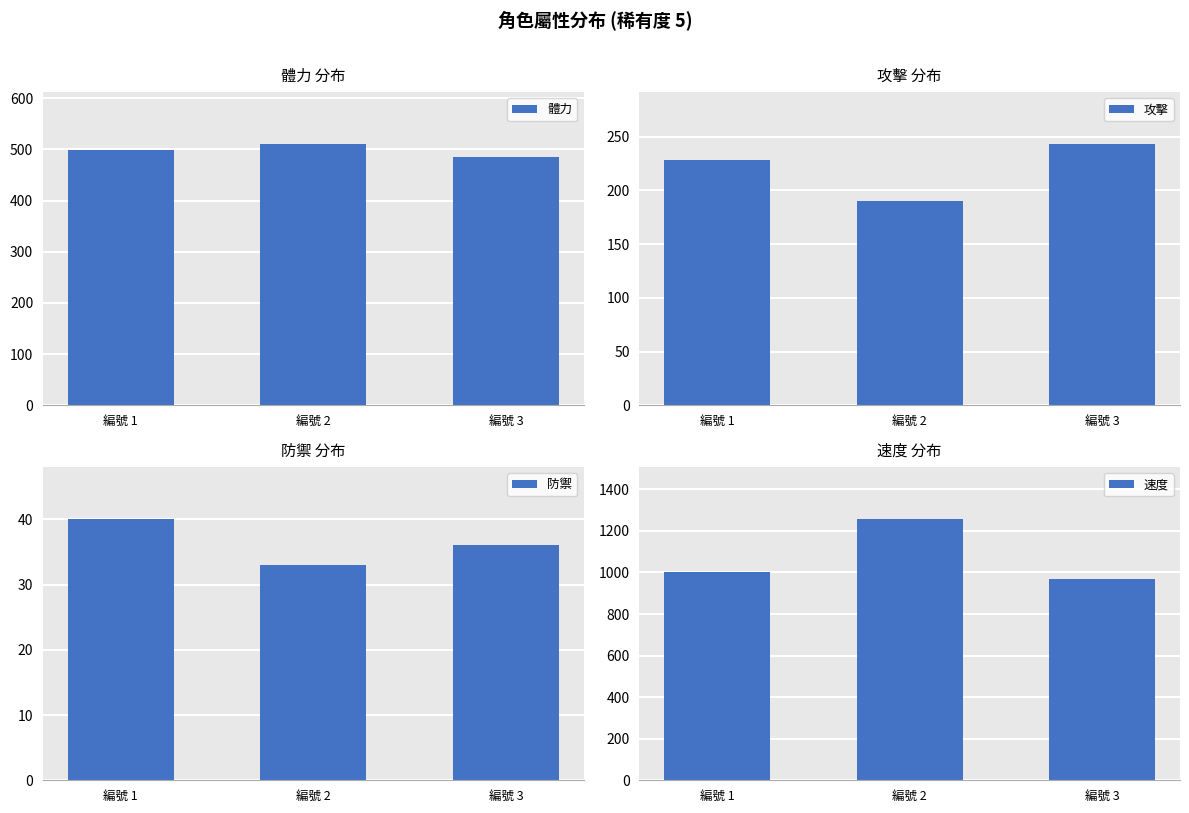

At which label does 速度 reach its peak?

編號 2